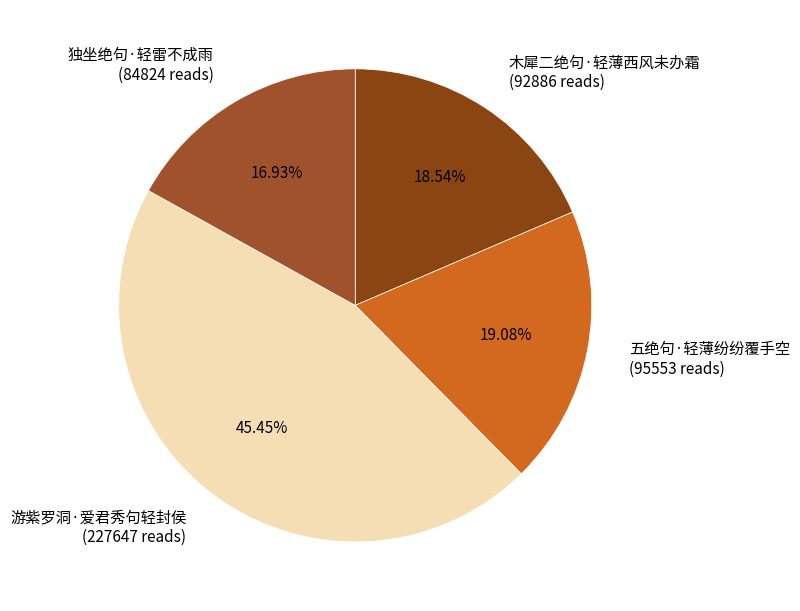

Combined, do 游紫罗洞·爱君秀句轻封侯 and 独坐绝句·轻雷不成雨 account for over 50%?

Yes